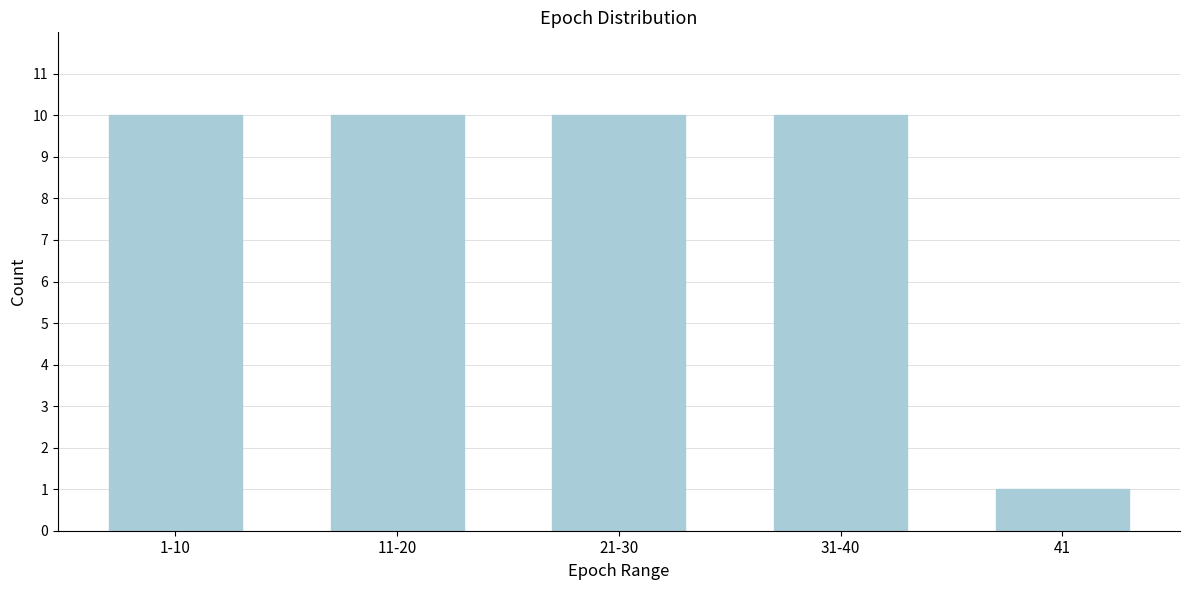

Reading left to right, extract all data points from this chart.

10	10	10	10	1